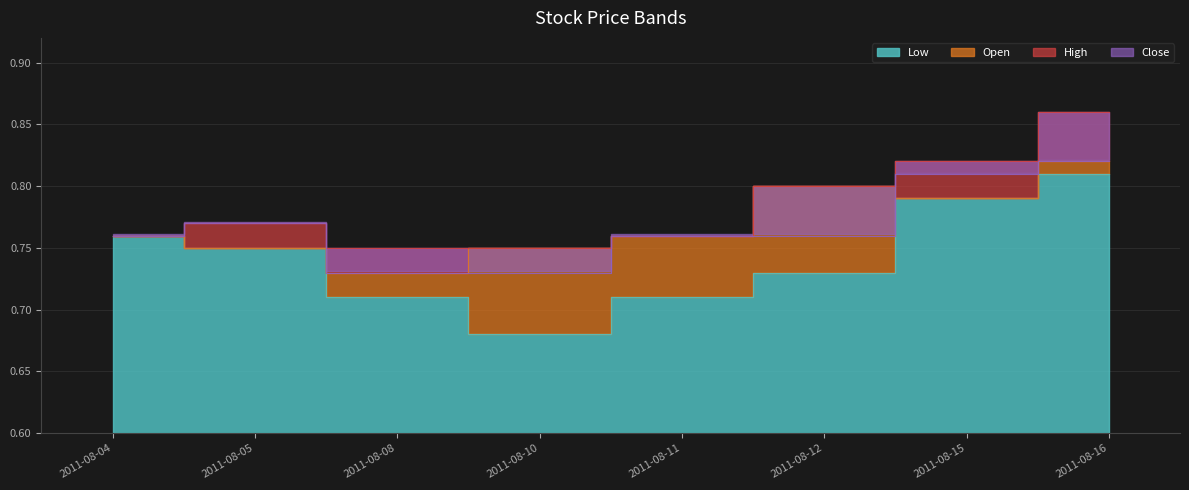

Which series has the largest range (max minus min)?

Low